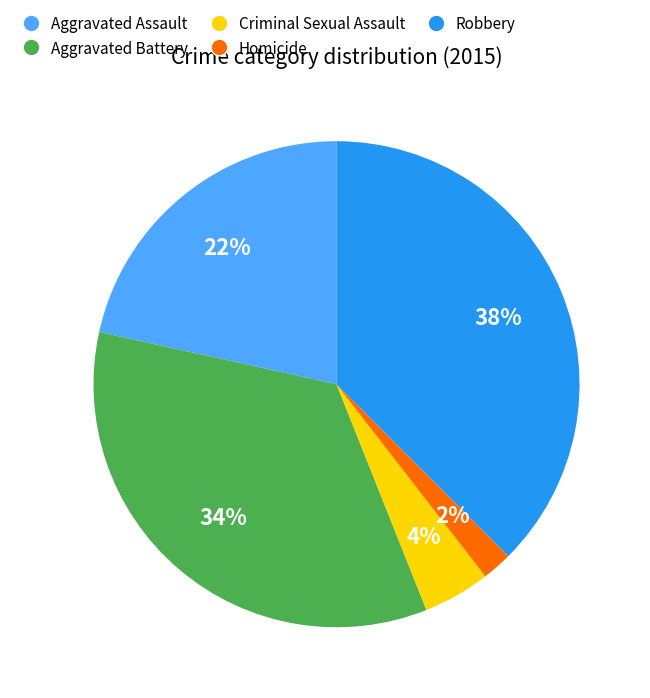

Count the number of slices in the pie.

5